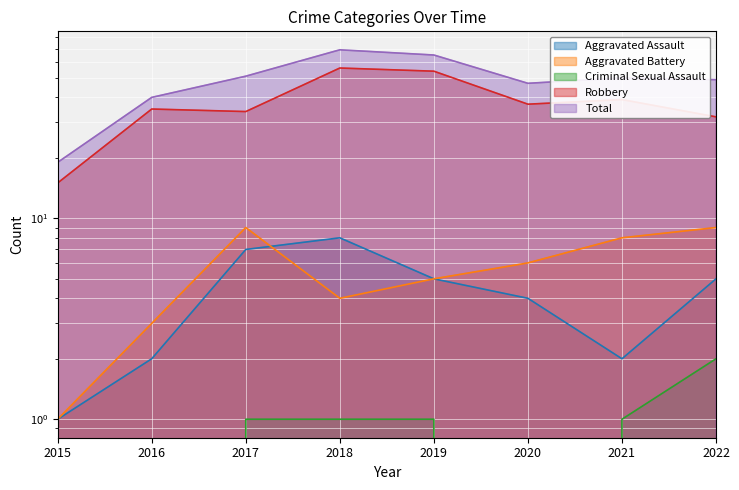

What is the difference between the maximum and second lowest values in the Aggravated Battery series?

6